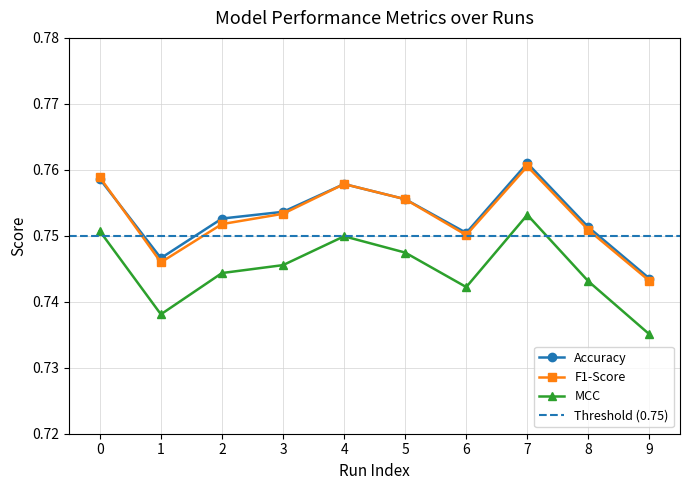

Reading right to left, what are all the values shown in this chart?

Accuracy: 9=0.7	8=0.8	7=0.8	6=0.8	5=0.8	4=0.8	3=0.8	2=0.8	1=0.7	0=0.8
F1-Score: 9=0.7	8=0.8	7=0.8	6=0.8	5=0.8	4=0.8	3=0.8	2=0.8	1=0.7	0=0.8
MCC: 9=0.7	8=0.7	7=0.8	6=0.7	5=0.7	4=0.7	3=0.7	2=0.7	1=0.7	0=0.8